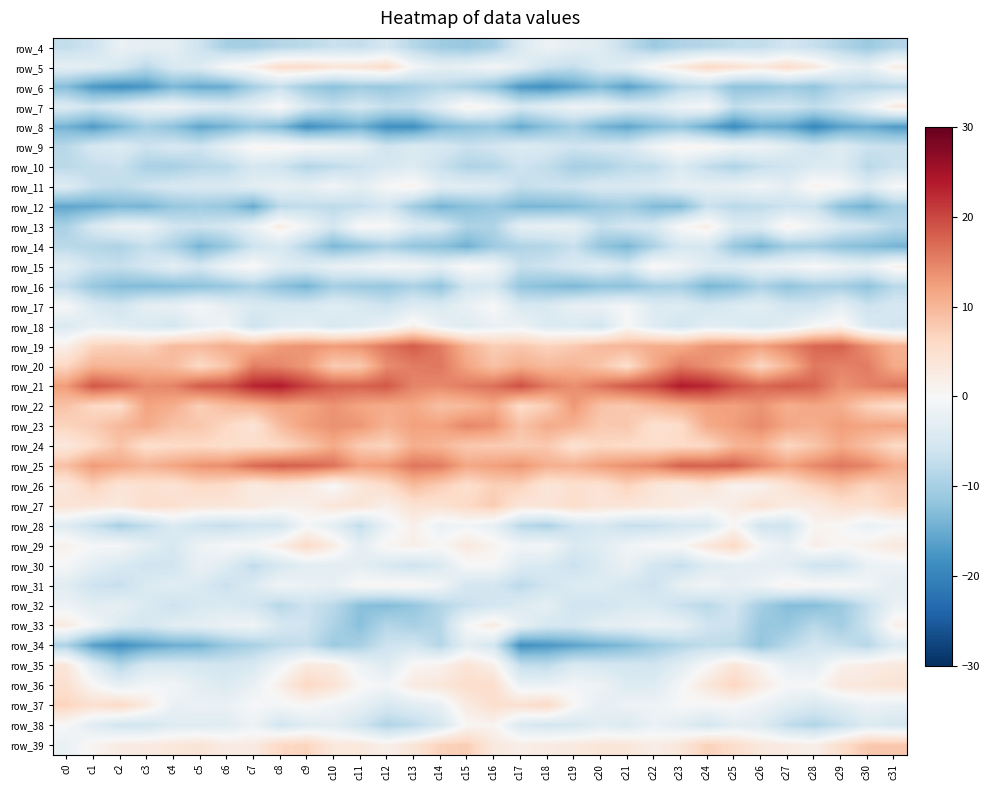

Which has a higher value, c26 or c4?

c4